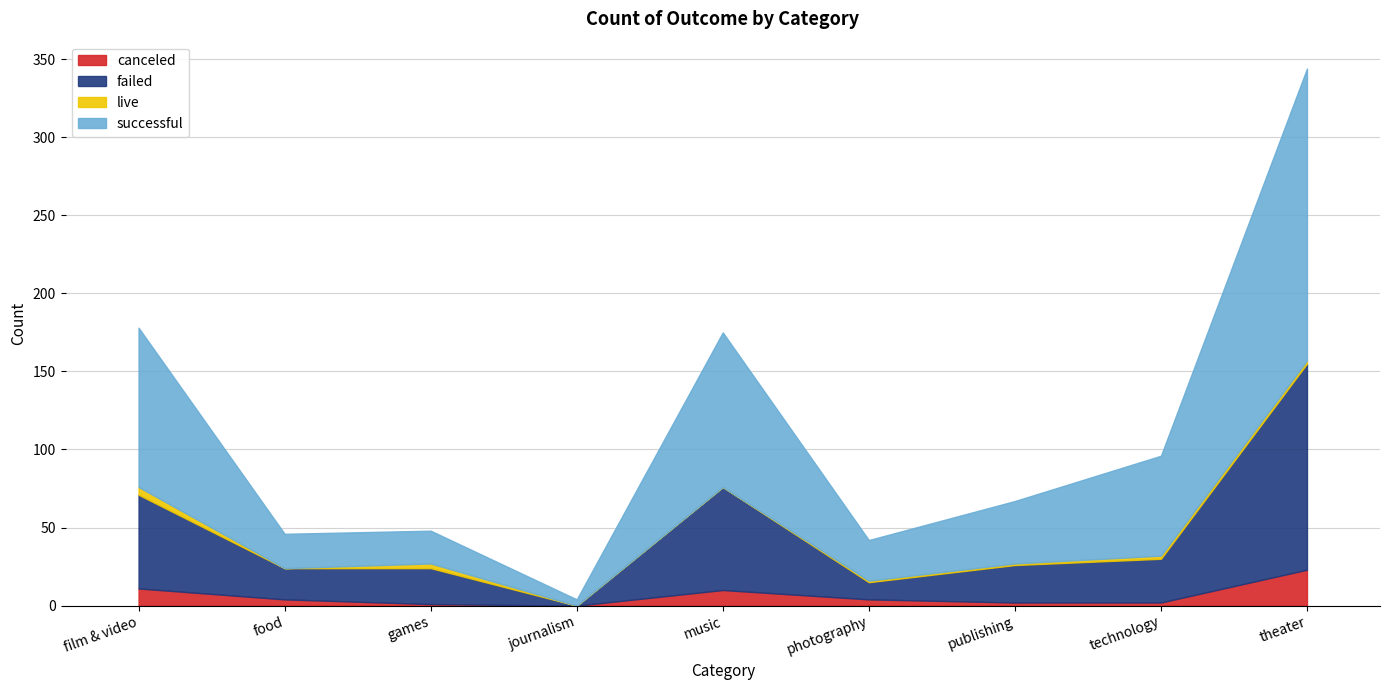

Is it true that canceled equals 17 at film & video?

False